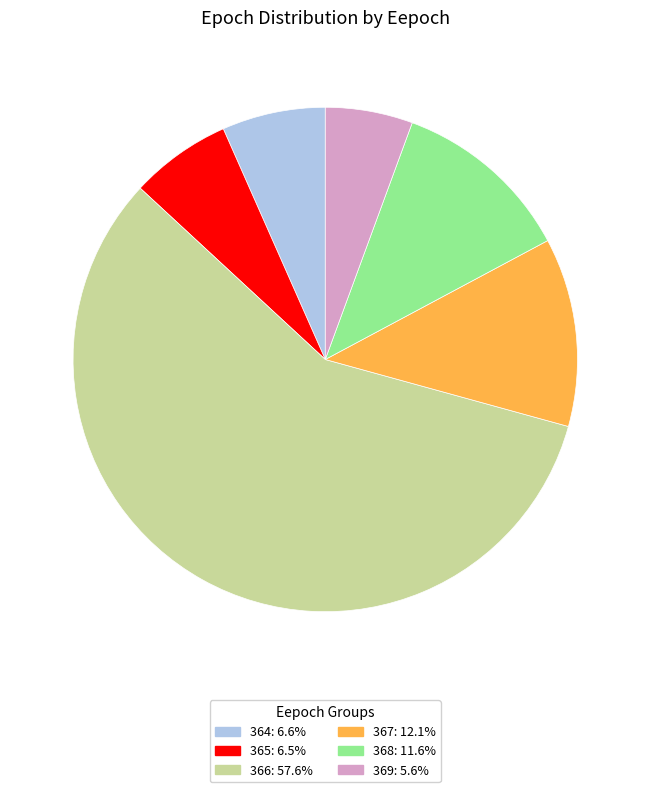

Is the sum of 365 and 366 greater than half?

Yes